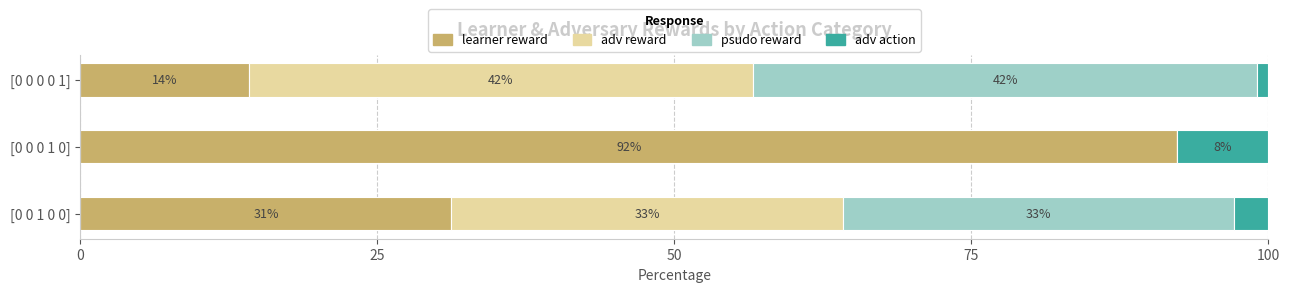

What are all the series names shown in the legend?

learner reward, adv reward, psudo reward, adv action